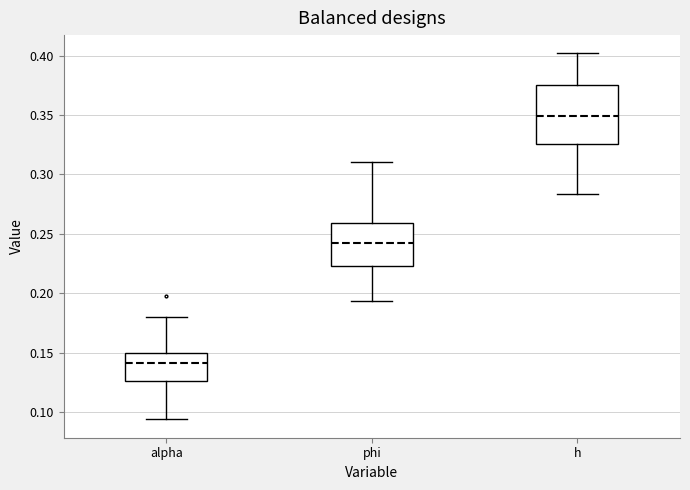

Reading left to right, transcribe this box plot: for each box, give where its median line is, the range the box spans, and where its two whiskers end, as read against the y-axis. The values are not printed on the chart, so give them approximately, as read against the axis.

alpha: median 0.140, box 0.125 to 0.150, whiskers 0.095 to 0.180
phi: median 0.240, box 0.225 to 0.260, whiskers 0.195 to 0.310
h: median 0.350, box 0.325 to 0.375, whiskers 0.285 to 0.400